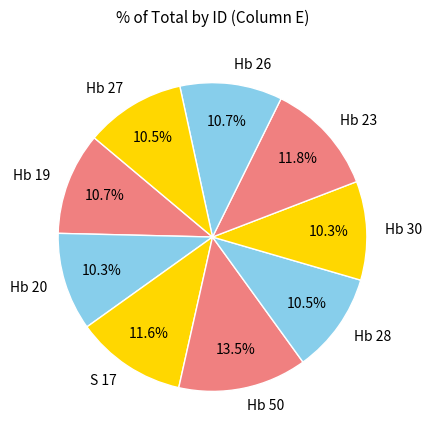

Is it true that Hb 26 is 11% of the pie?

True